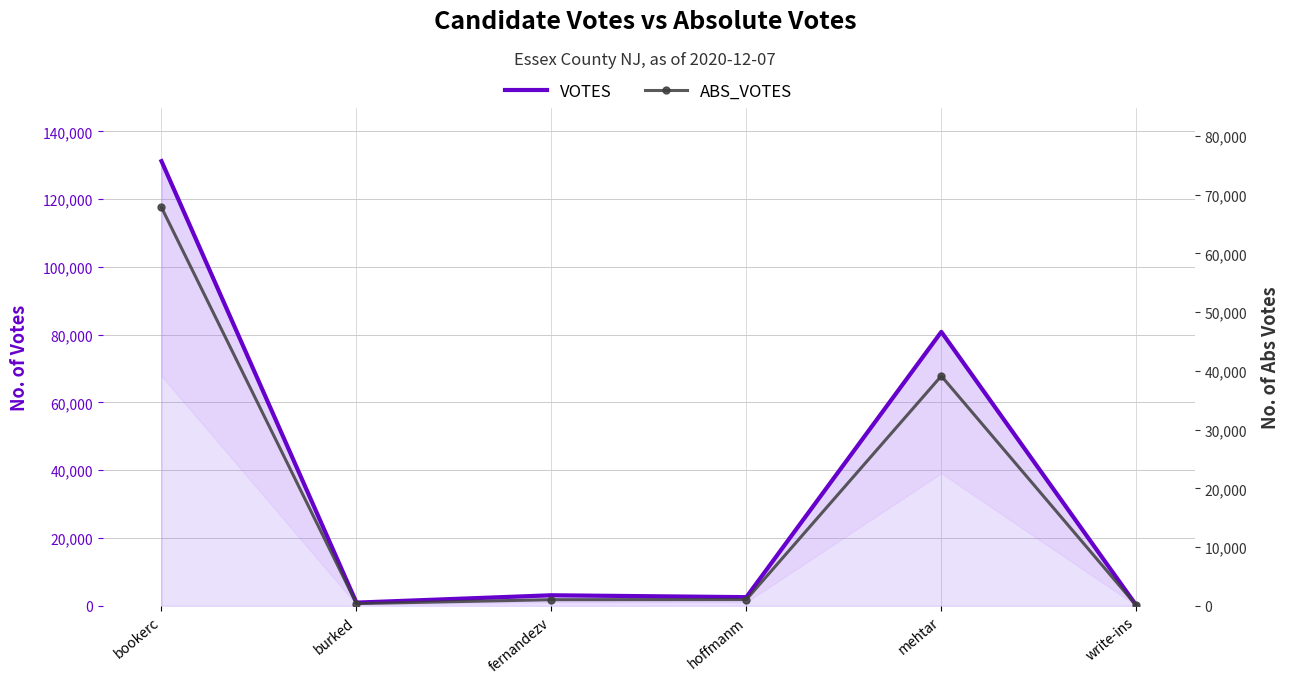

How many values in the ABS_VOTES series exceed 1062?

2